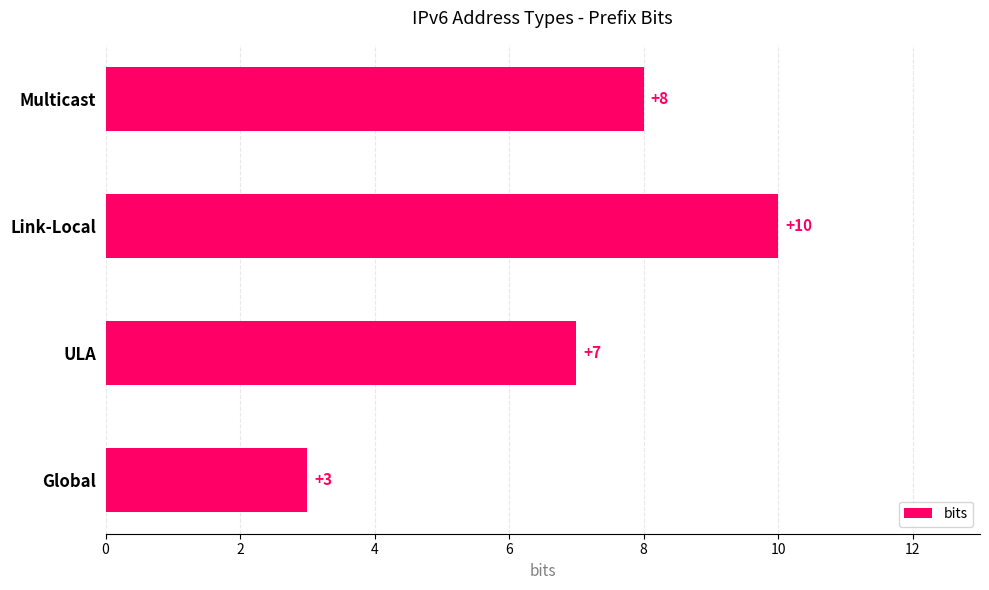

List the labels in order of value, smallest first.

Global, ULA, Multicast, Link-Local